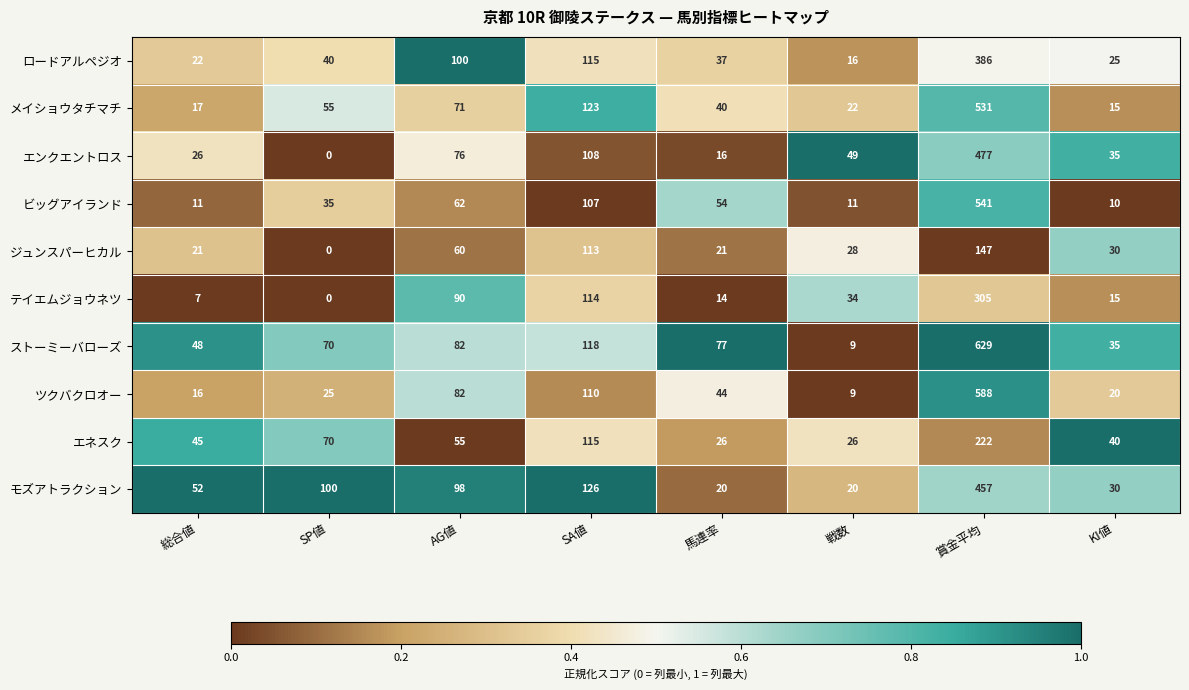

What is the greatest value displayed?

629